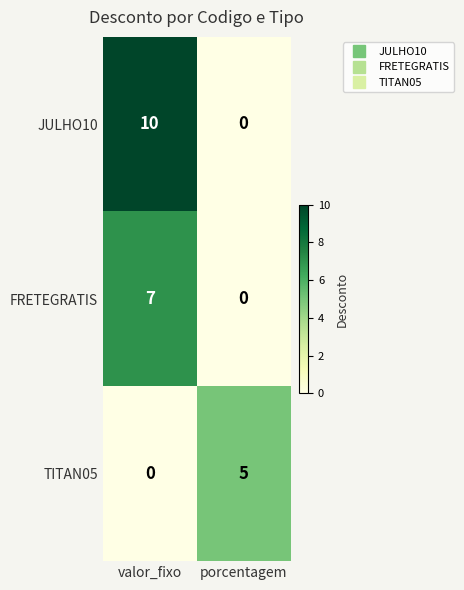

Which series changed the most between valor_fixo and porcentagem?

JULHO10